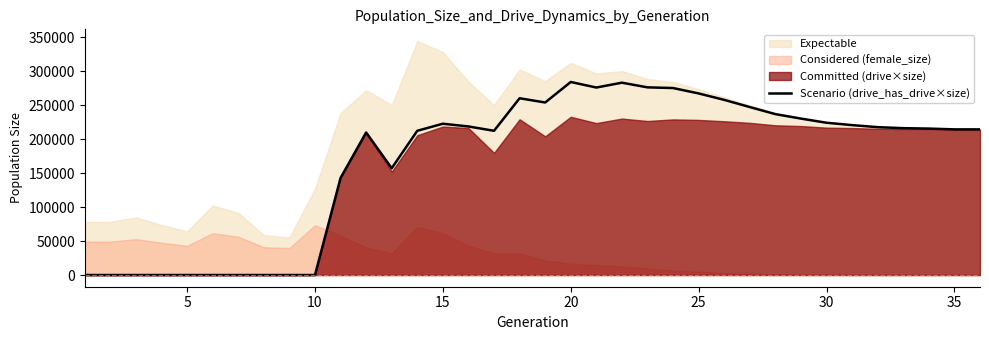

What is the sum of all values?

6049530.3